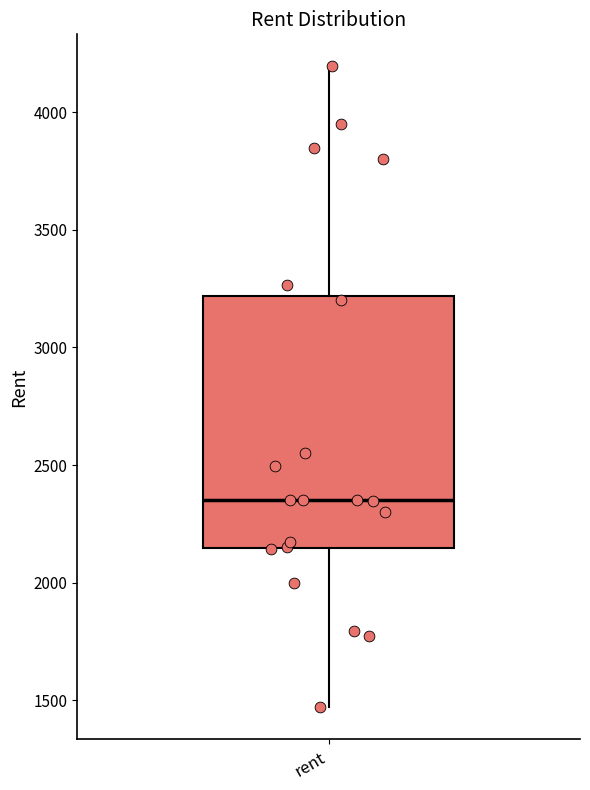

Where is the lower edge of the box for rent on the y-axis? The values are not printed on the chart, so give them approximately, as read against the axis.

2150